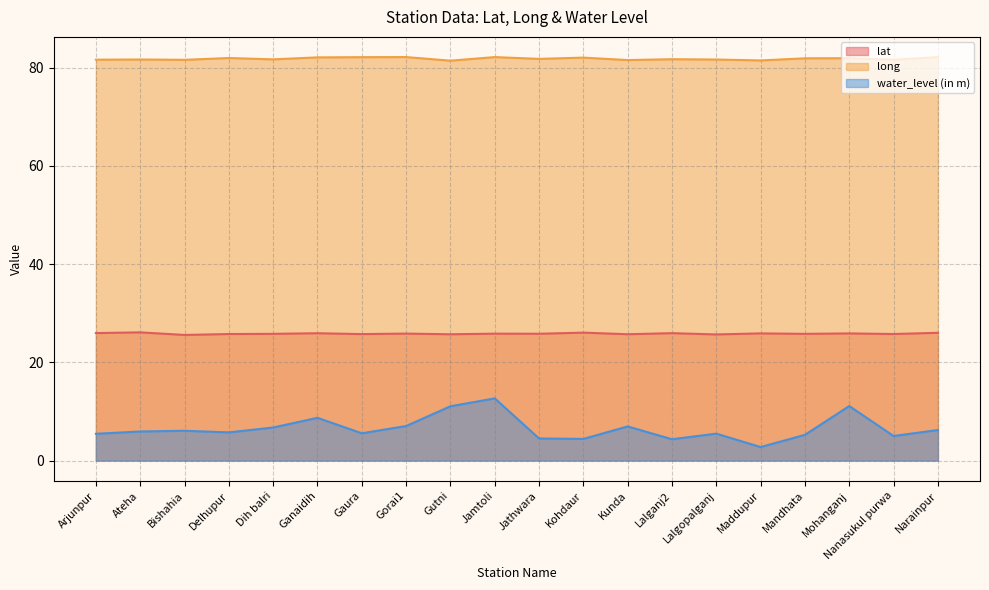

What is the average value of the long series?

81.8